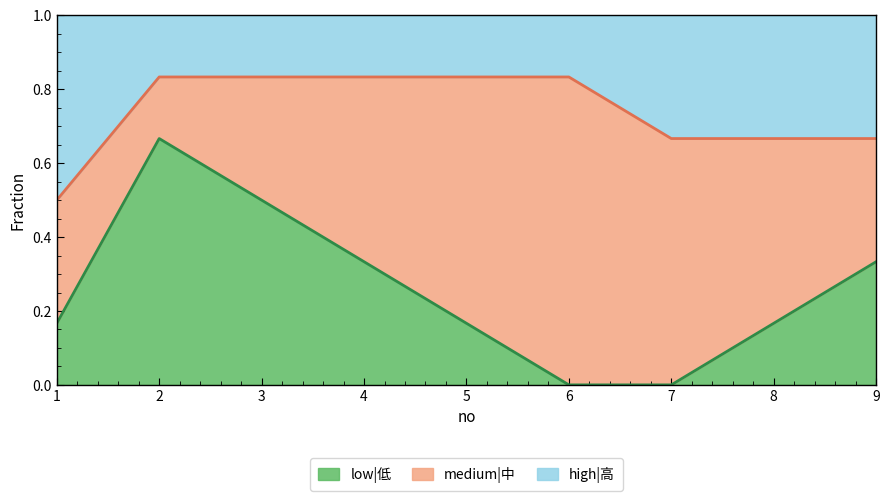

Between 5 and 7, which is larger?

5